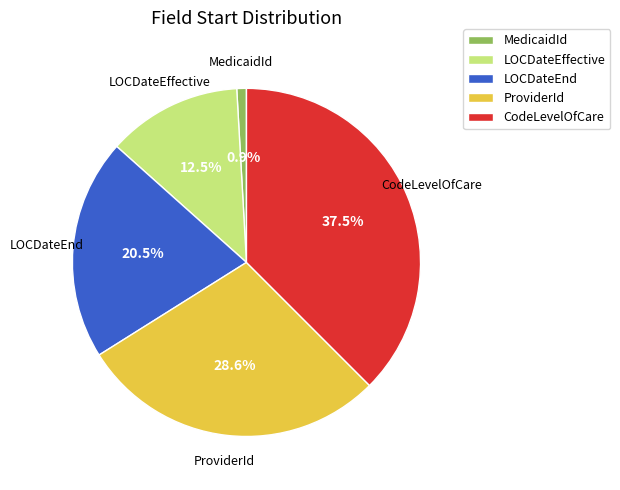

How many segments does this pie chart have?

5